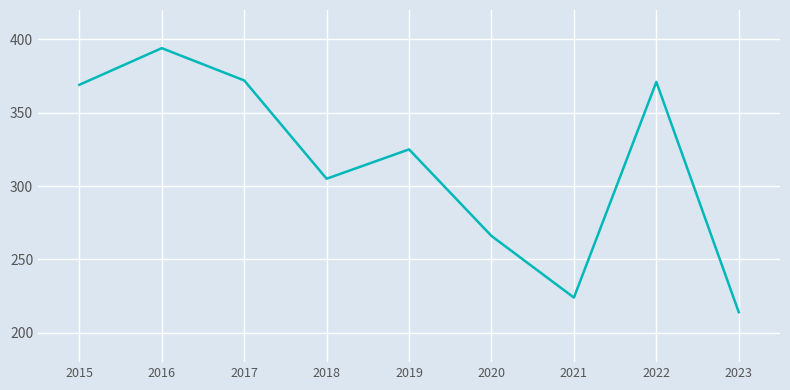

Reading left to right, what are all the values shown in this chart?

369	394	372	305	325	266	224	371	214